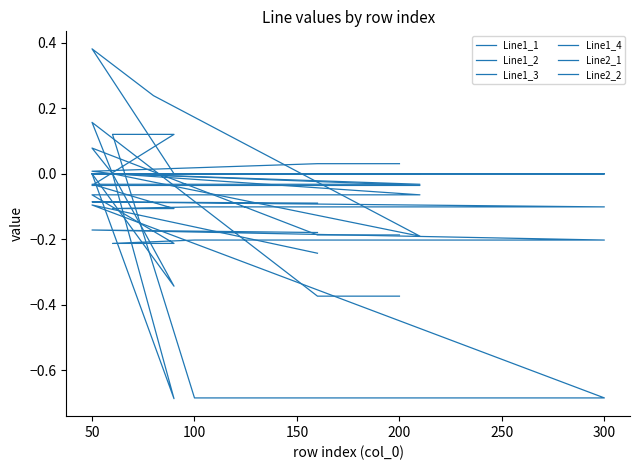

Reading left to right, list all the values displayed in this chart.

Line1_1: -0.4	-0.4	0.2	-0.0	-0.1	-0.1	-0.1	-0.2	-0.2	-0.2	-0.2	-0.2	-0.2
Line1_2: 0.0	0.0	-0.0	0.0	-0.0	0.0	0.0	-0.7	0.0	-0.0	-0.0	0.0	0.0
Line1_3: 0.0	0.0	0.0	0.0	-0.2	0.2	0.4	0.0	0.0	0.0	0.0	0.0	0.0
Line1_4: 0.0	0.0	0.0	0.0	-0.0	-0.0	-0.0	0.1	0.1	-0.7	-0.7	-0.1	-0.2
Line2_1: -0.2	-0.2	0.1	-0.0	-0.0	-0.0	-0.0	-0.1	-0.1	-0.1	-0.1	-0.1	-0.1
Line2_2: -0.0	-0.0	-0.0	-0.0	-0.0	-0.0	-0.0	-0.3	-0.0	-0.0	-0.0	-0.0	-0.0